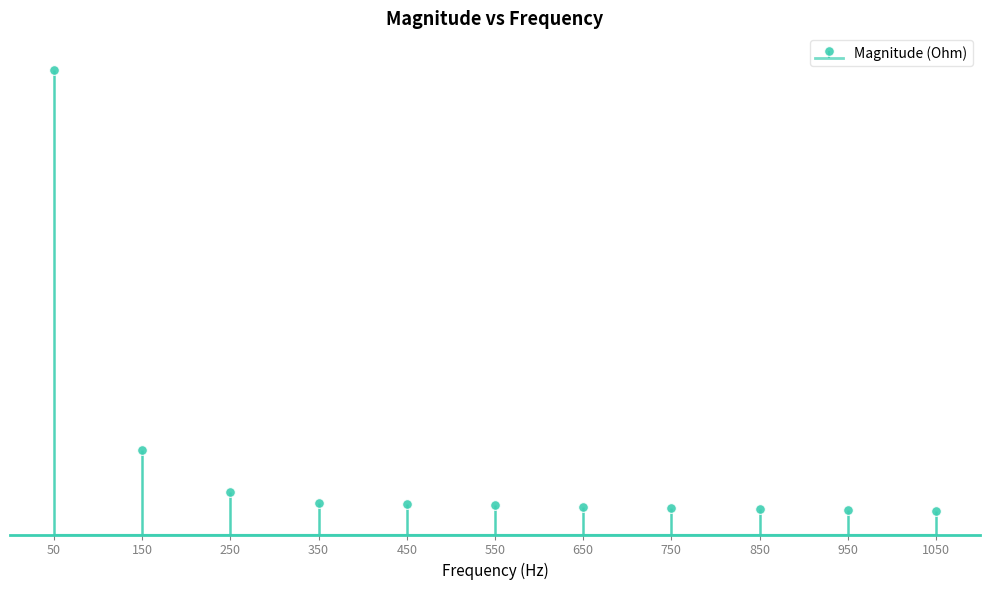

At which category does the chart reach its minimum across all series?

1050